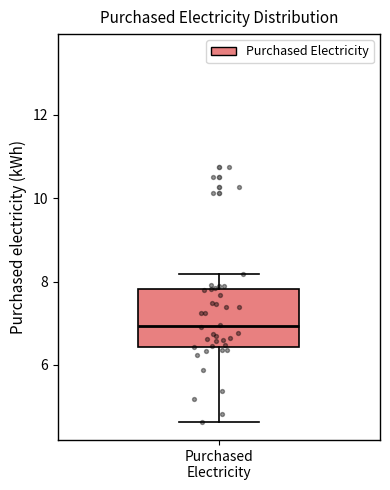

Transcribe this box plot: give where the median line is, the range the box spans, and where the two whiskers end, as read against the y-axis. The values are not printed on the chart, so give them approximately, as read against the axis.

median 7.0, box 6.4 to 7.8, whiskers 4.6 to 8.2